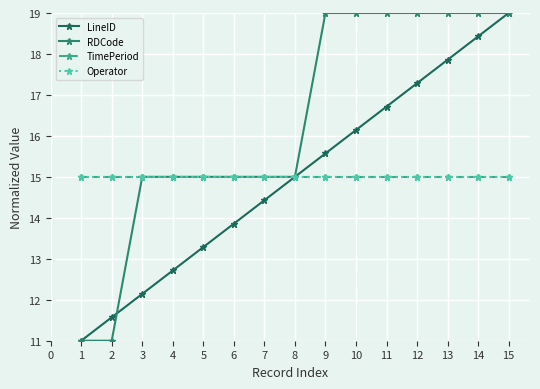

At which category does the chart reach its peak across all series?

15